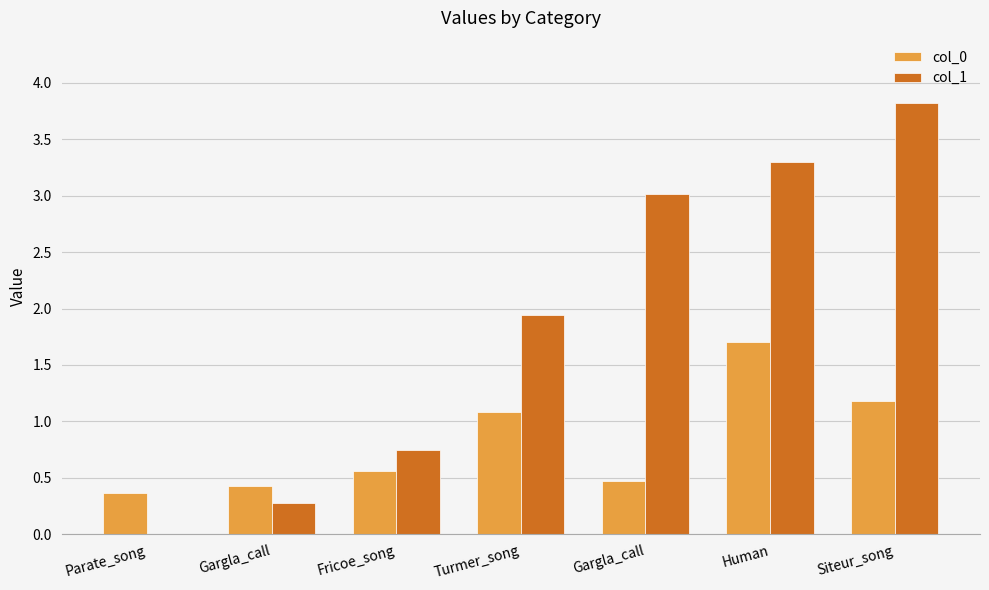

Which series has the largest total across all categories?

col_1